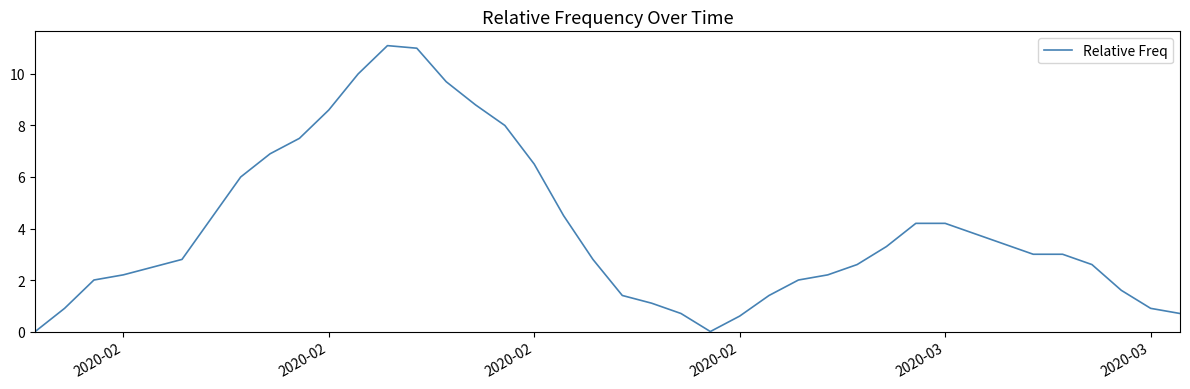

Does the chart have visible grid lines?

No